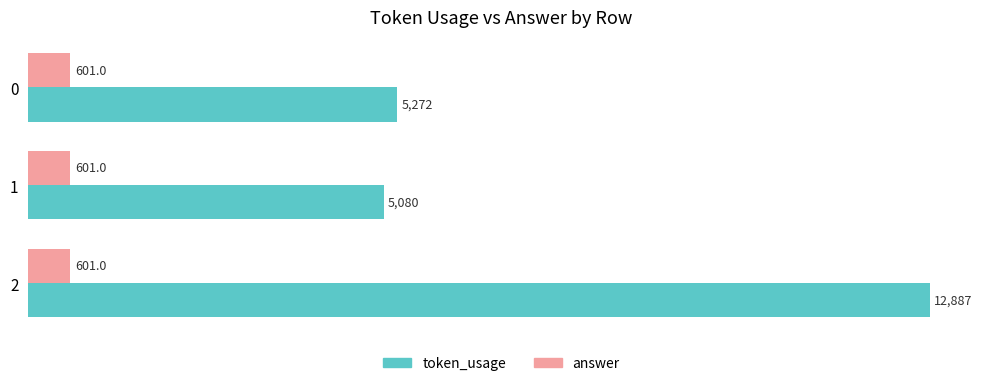

List the series in order of their overall mean, lowest first.

answer, token_usage